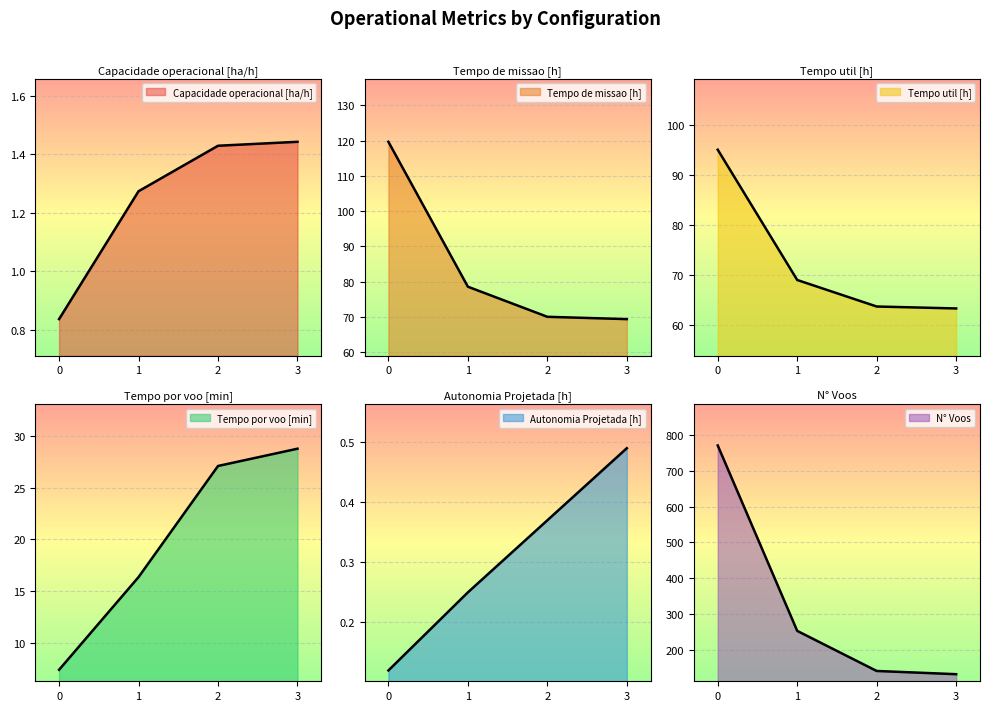

How many lines are shown in the chart?

6